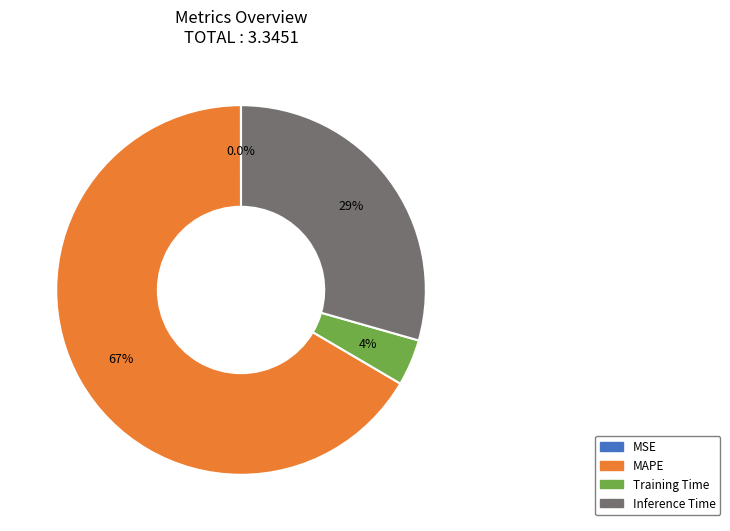

Does MAPE account for over 50% of the chart?

Yes